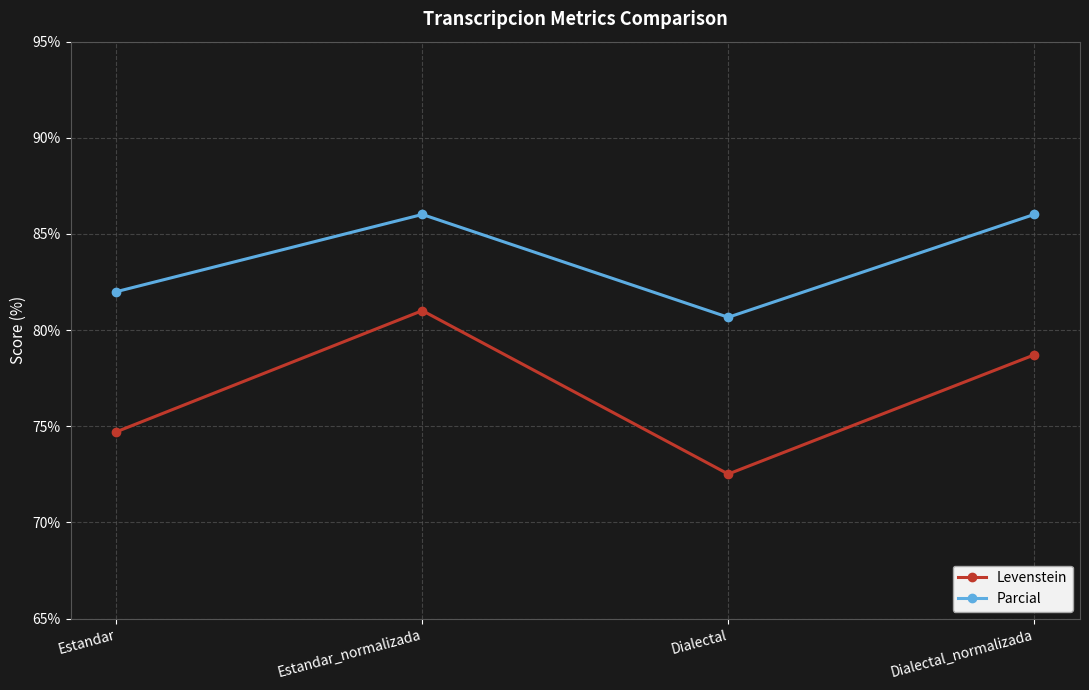

What is the label of the 2nd point from the left?

Estandar_normalizada